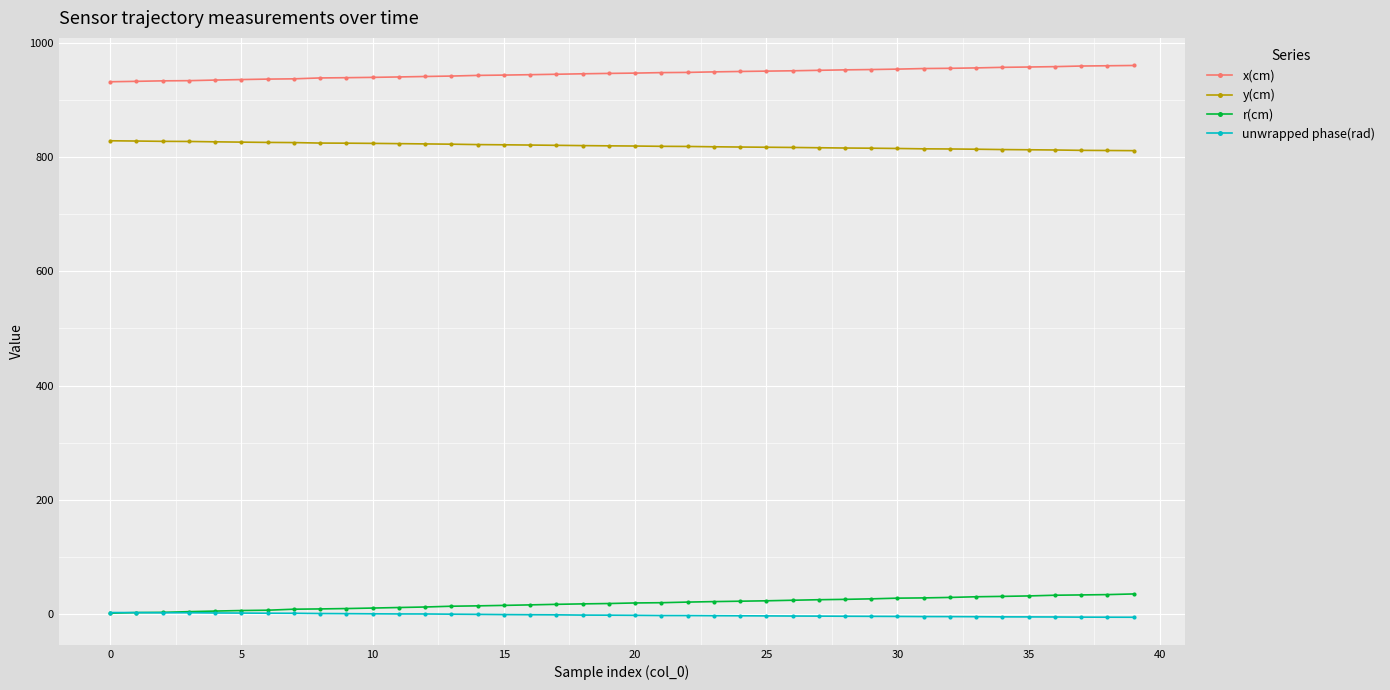

At how many categories does at least one series exceed 795?

40